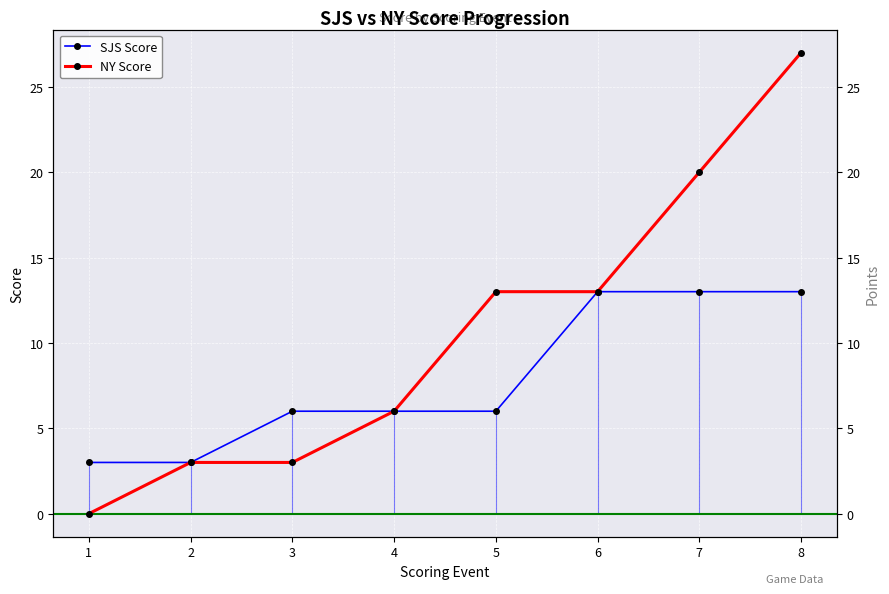

Reading left to right, transcribe all the data shown in this chart.

SJS Score: 1=3	2=3	3=6	4=6	5=6	6=13	7=13	8=13
NY Score: 1=0	2=3	3=3	4=6	5=13	6=13	7=20	8=27